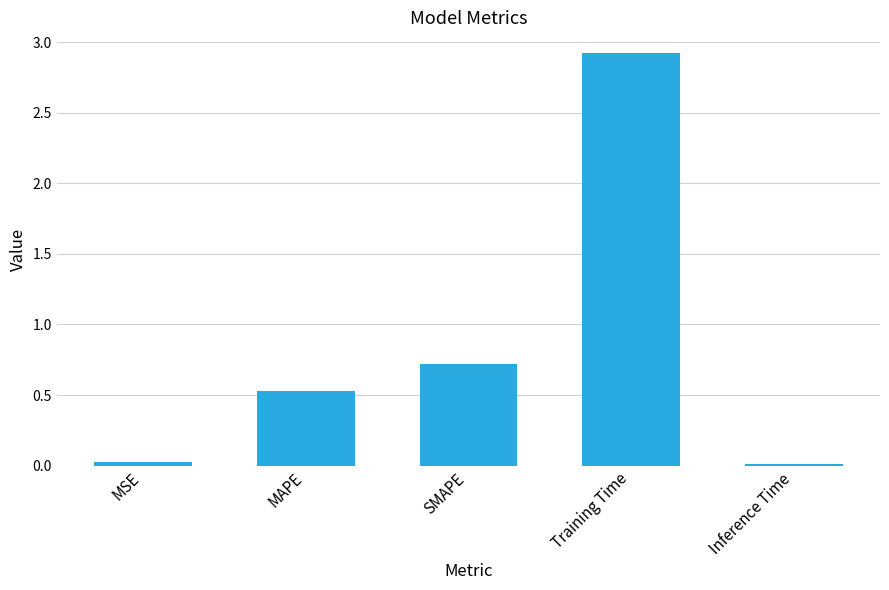

The chart shows a value of 0.1 at MAPE. True or false?

False